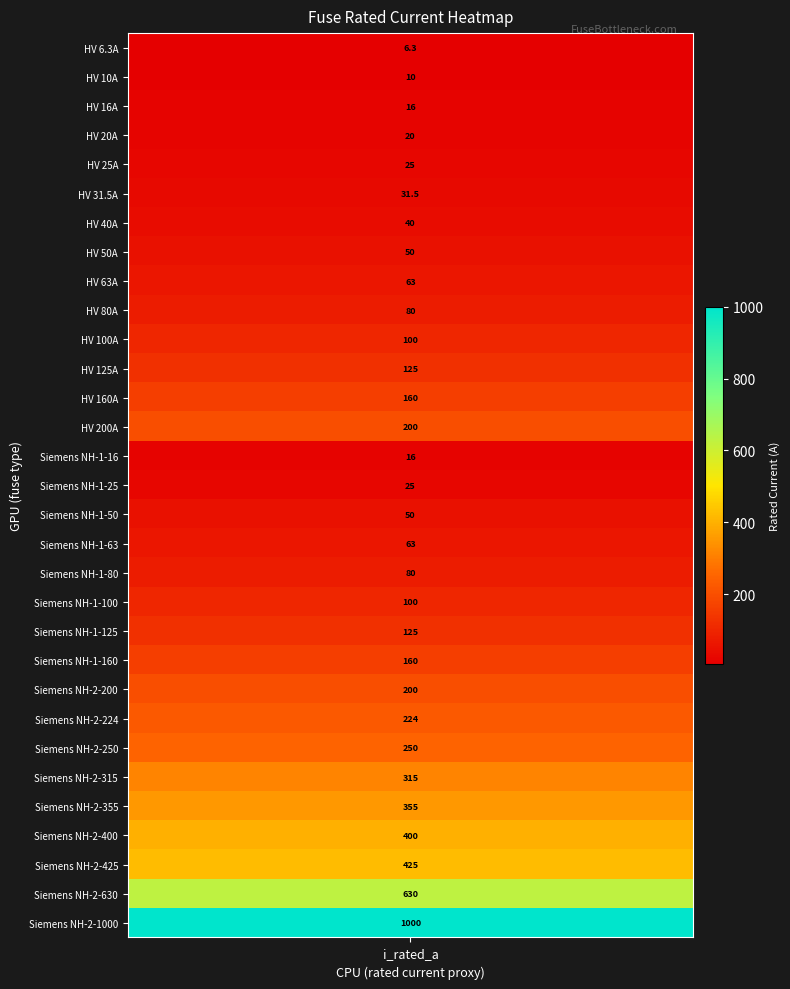

True or false: the data shows 25.0 at 4.

True